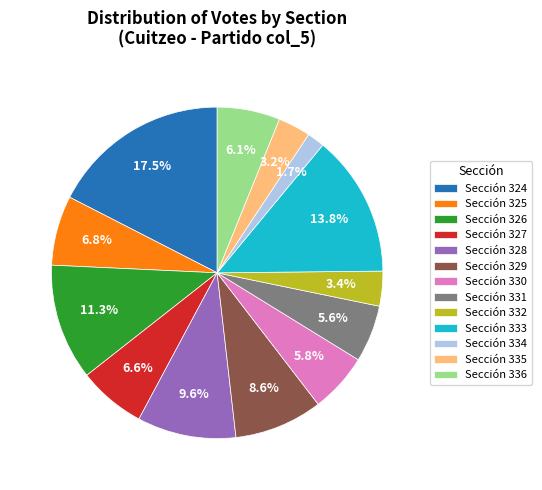

Is there any slice that represents more than half of the pie?

No